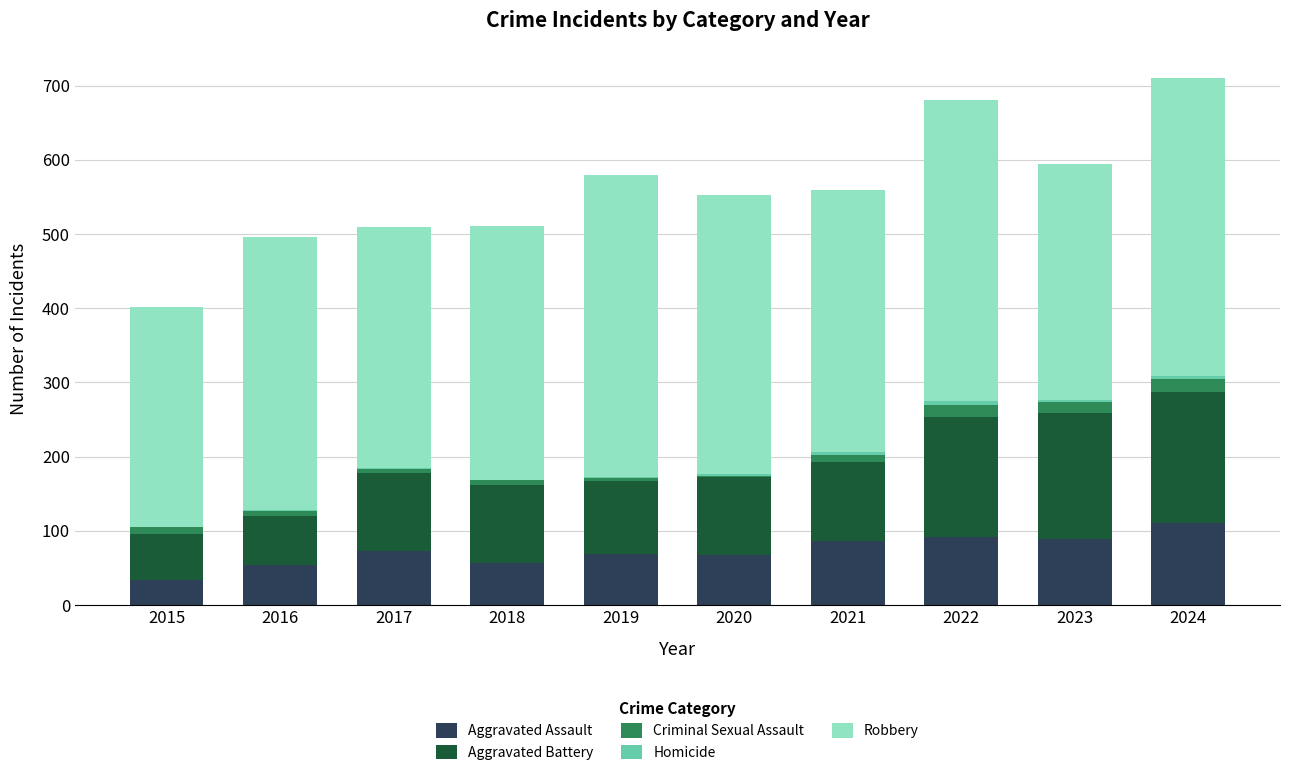

Which category has the highest value in the Aggravated Assault series?

2024